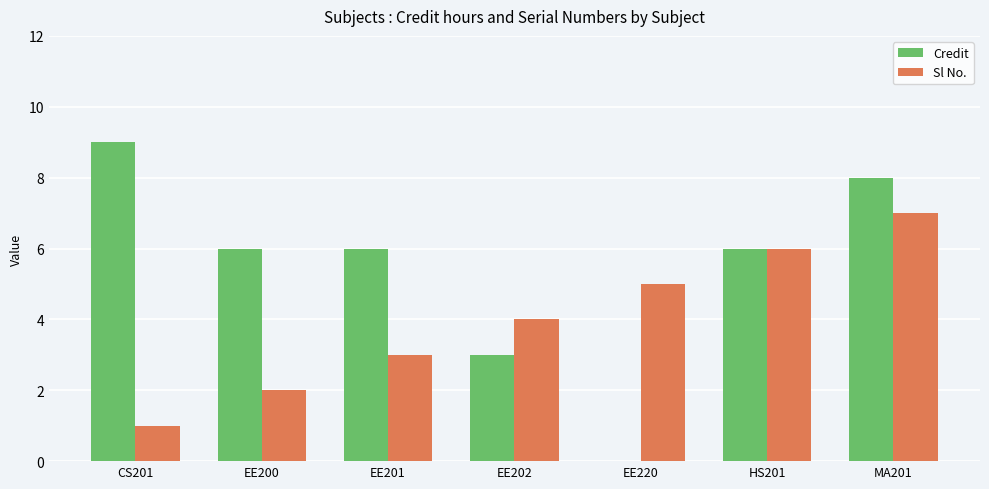

What is the total value across all series at EE220?

5